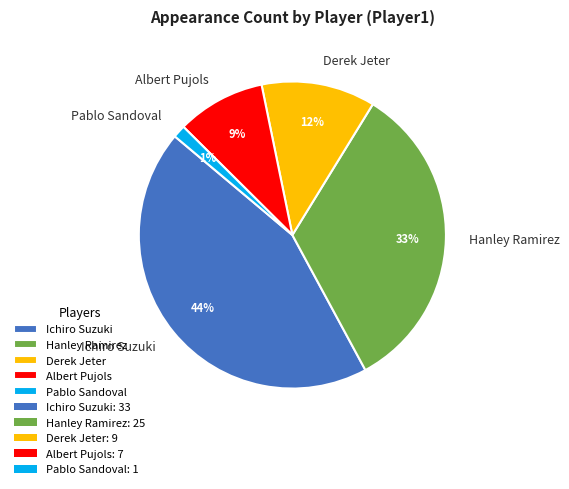

To the nearest percent, what portion does Albert Pujols represent?

9%